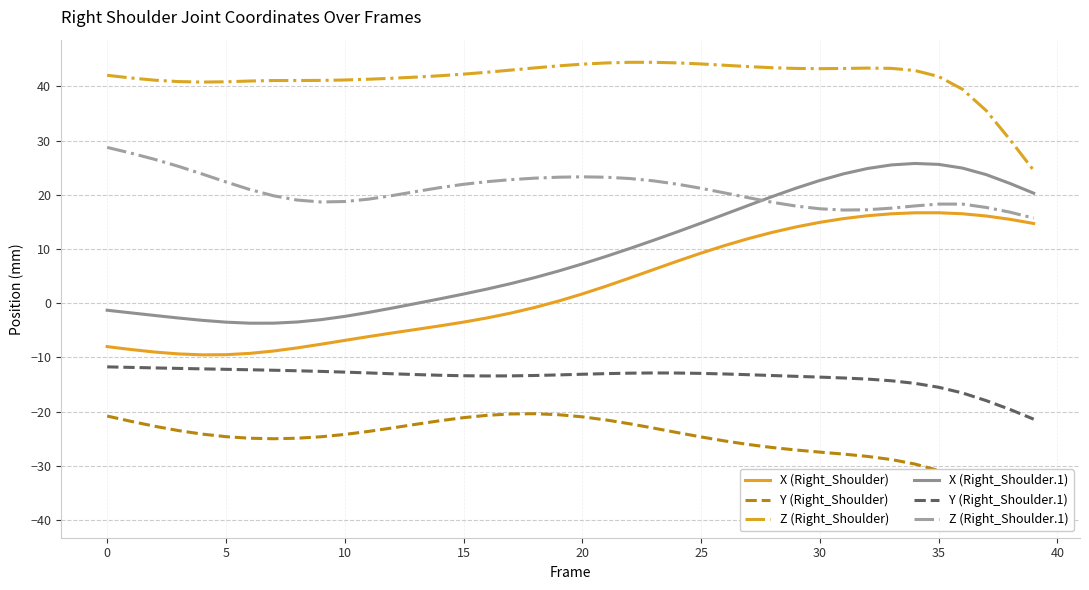

What is the highest value of the X (Right_Shoulder) series?

16.7